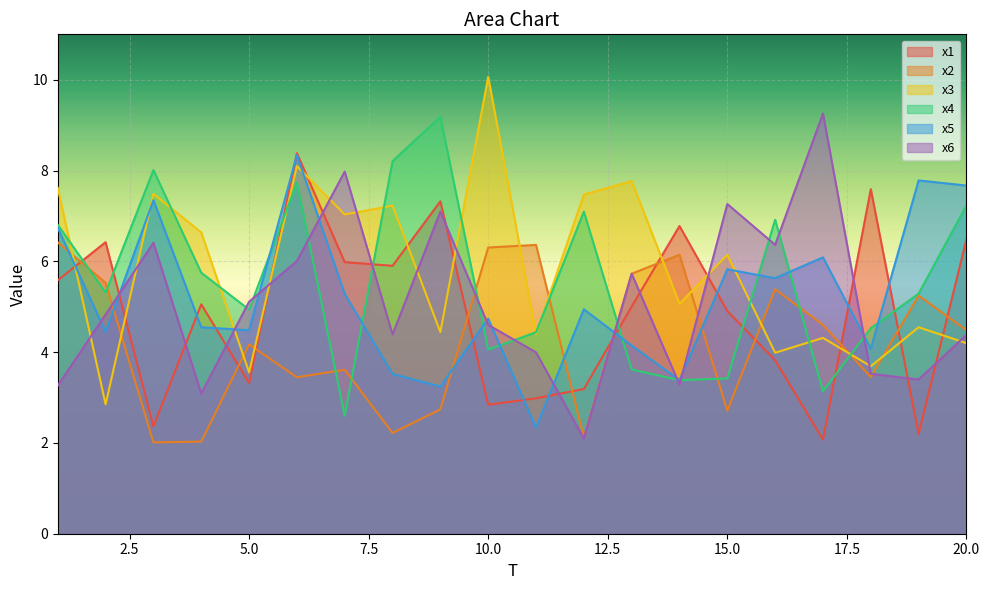

What is the value of the x4 point at the 6th from the left?

7.7